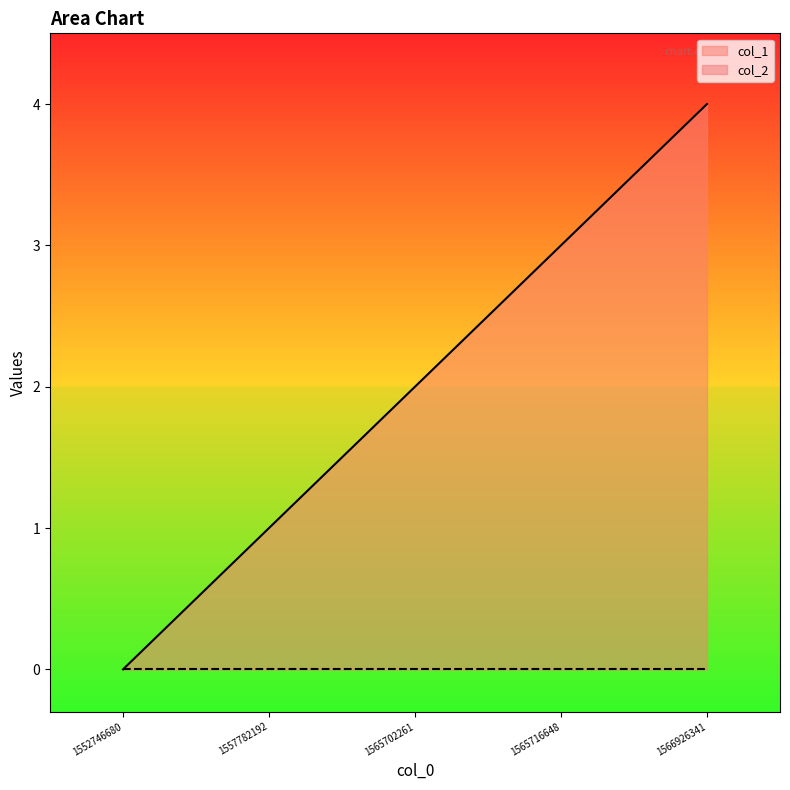

True or false: the data has more than 0 interior local peaks.

False